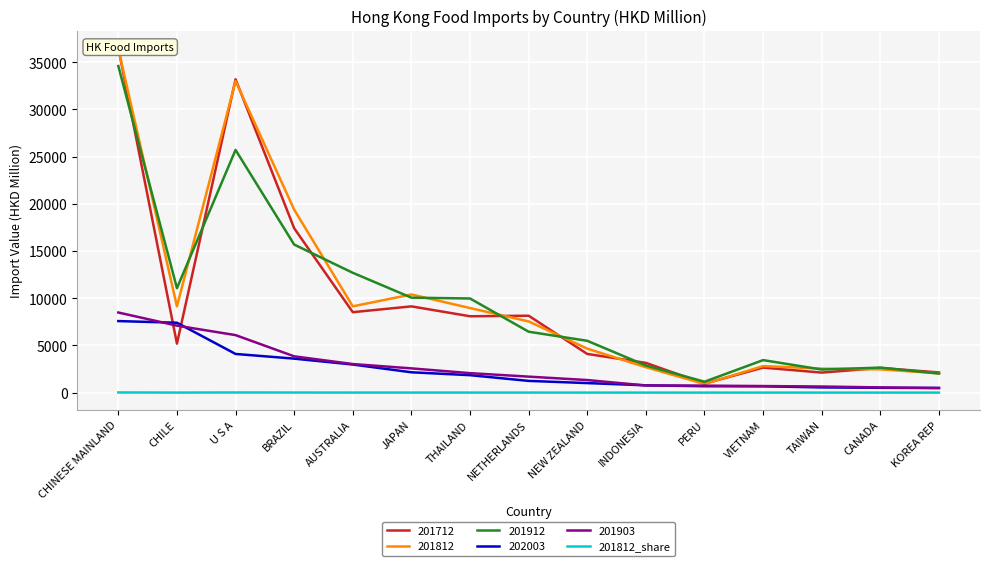

Reading right to left, transcribe all the data shown in this chart.

KOREA REP=1.1	CANADA=1.3	TAIWAN=1.3	VIETNAM=1.5	PERU=0.5	INDONESIA=1.4	NEW ZEALAND=2.4	NETHERLANDS=4.0	THAILAND=4.7	JAPAN=5.5	AUSTRALIA=4.8	BRAZIL=10.2	U S A=17.3	CHILE=4.8	CHINESE MAINLAND=19.1